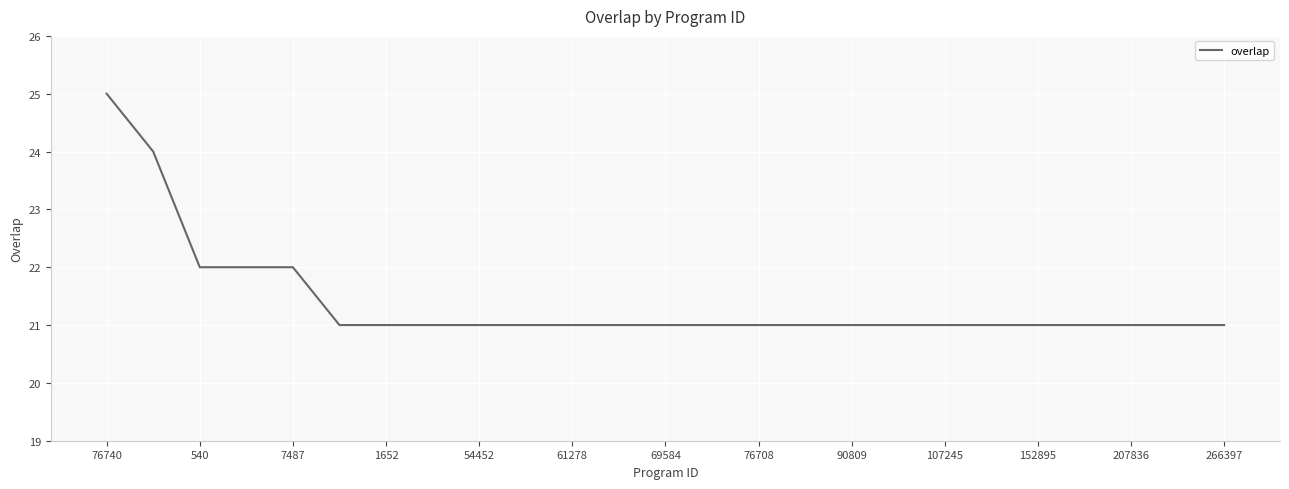

What is the minimum value shown in the chart?

21